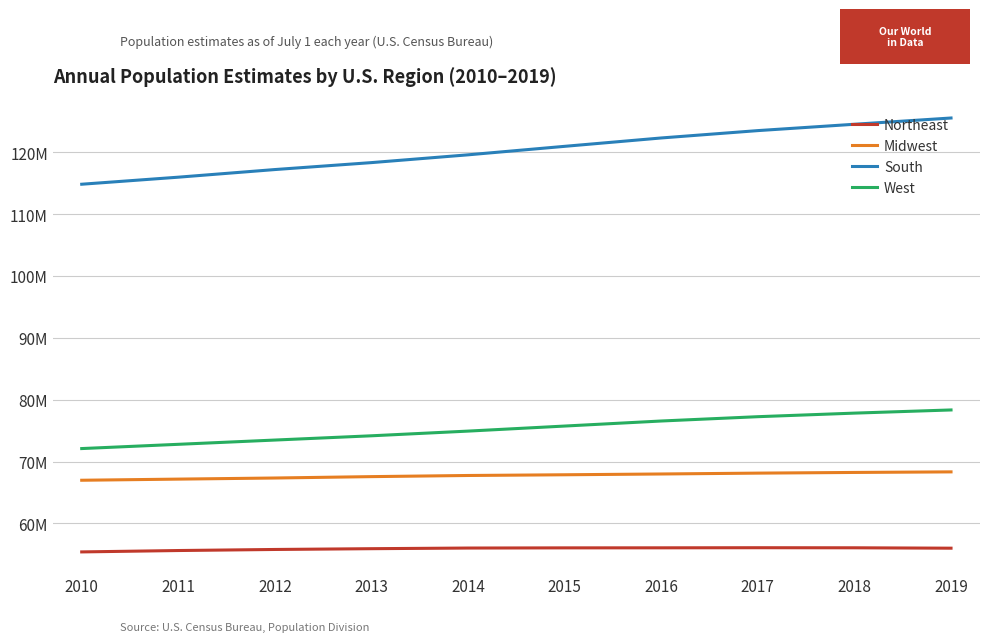

Is this an area chart (filled region under the line)?

No